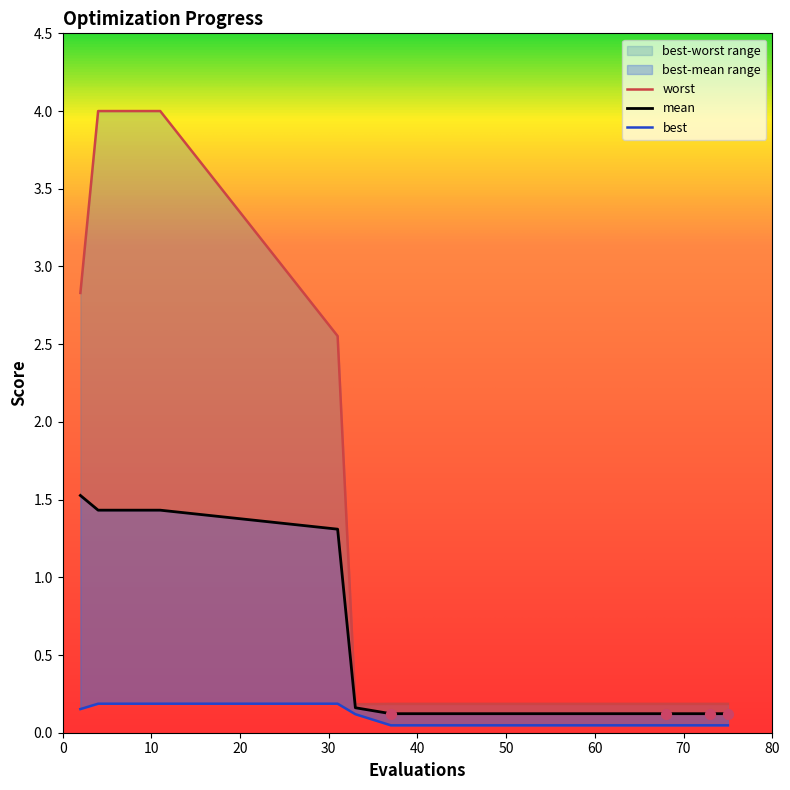

Which series has the largest total across all categories?

worst